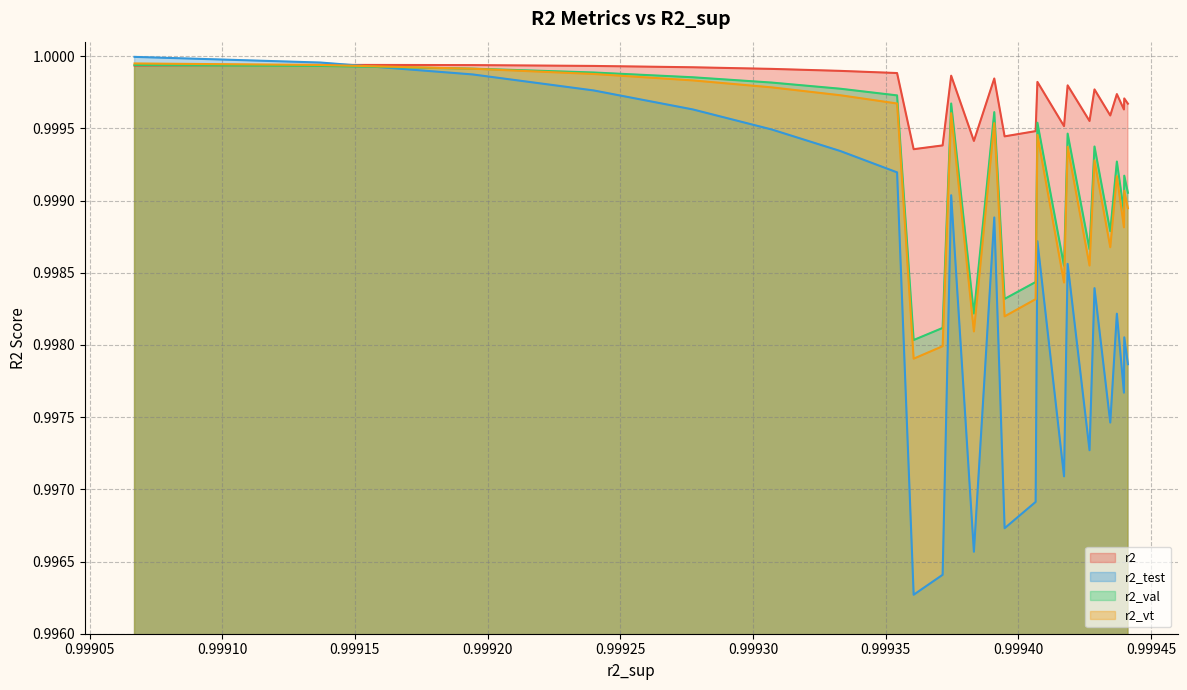

Which series has the widest spread of values?

r2_test